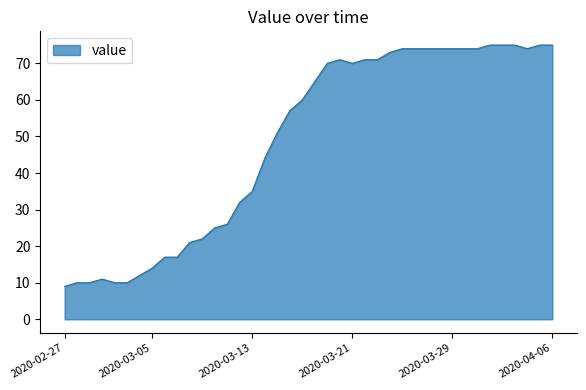

What is the difference between the maximum and minimum values?

66